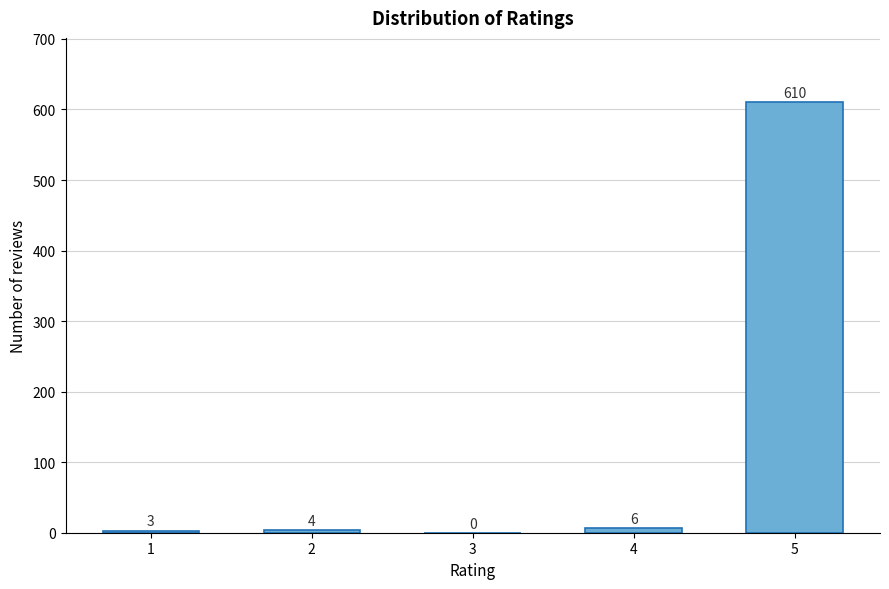

Reading left to right, transcribe all the data shown in this chart.

1=3	2=4	3=0	4=6	5=610